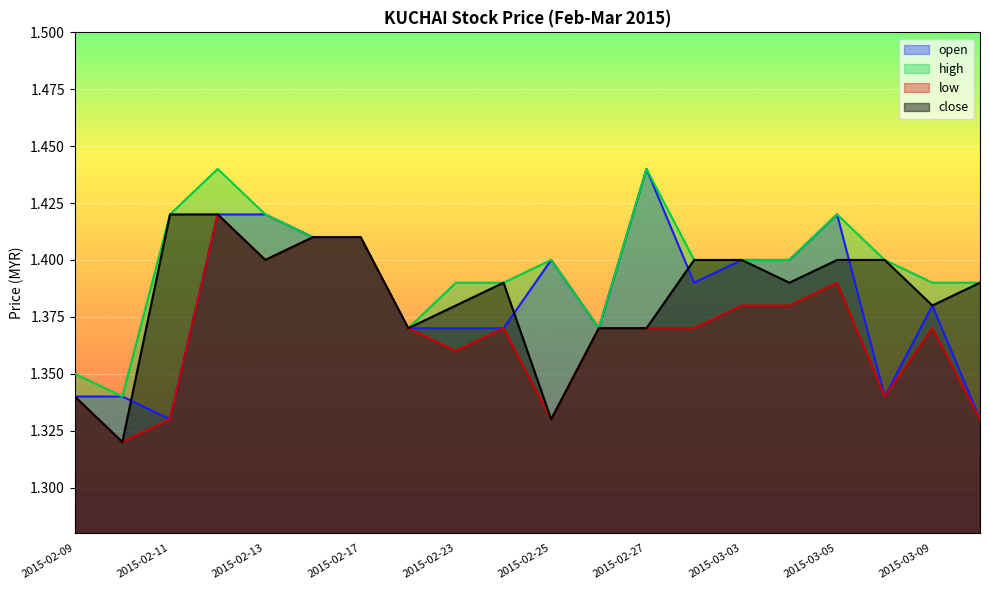

Reading left to right, transcribe all the data shown in this chart.

open: 1.3	1.3	1.3	1.4	1.4	1.4	1.4	1.4	1.4	1.4	1.4	1.4	1.4	1.4	1.4	1.4	1.4	1.3	1.4	1.3
high: 1.4	1.3	1.4	1.4	1.4	1.4	1.4	1.4	1.4	1.4	1.4	1.4	1.4	1.4	1.4	1.4	1.4	1.4	1.4	1.4
low: 1.3	1.3	1.3	1.4	1.4	1.4	1.4	1.4	1.4	1.4	1.3	1.4	1.4	1.4	1.4	1.4	1.4	1.3	1.4	1.3
close: 1.3	1.3	1.4	1.4	1.4	1.4	1.4	1.4	1.4	1.4	1.3	1.4	1.4	1.4	1.4	1.4	1.4	1.4	1.4	1.4